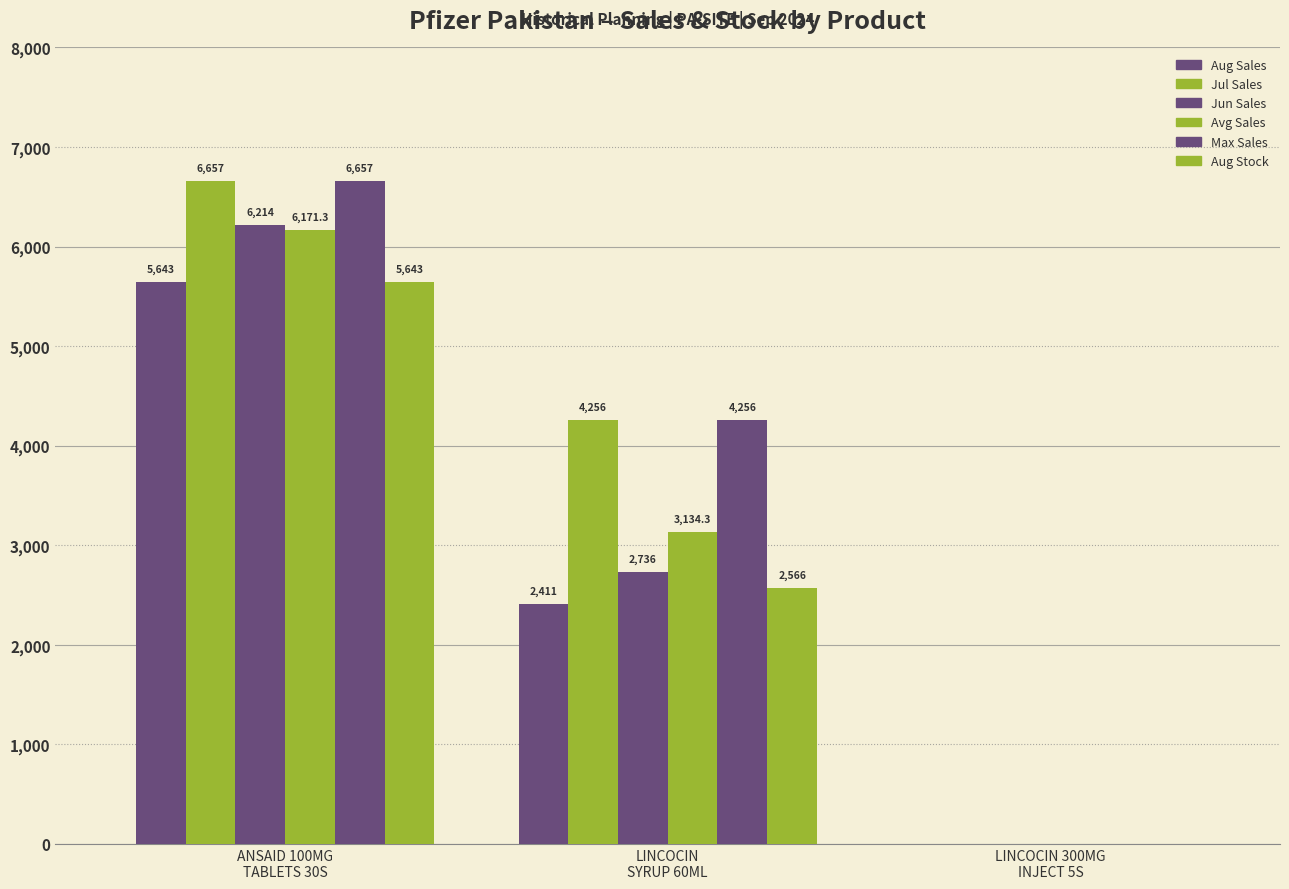

Reading right to left, extract all data points from this chart.

Aug Sales: 0.0	2411.0	5643.0
Jul Sales: 0.0	4256.0	6657.0
Jun Sales: 0.0	2736.0	6214.0
Avg Sales: 0.0	3134.3	6171.3
Max Sales: 0.0	4256.0	6657.0
Aug Stock: 0.0	2566.0	5643.0